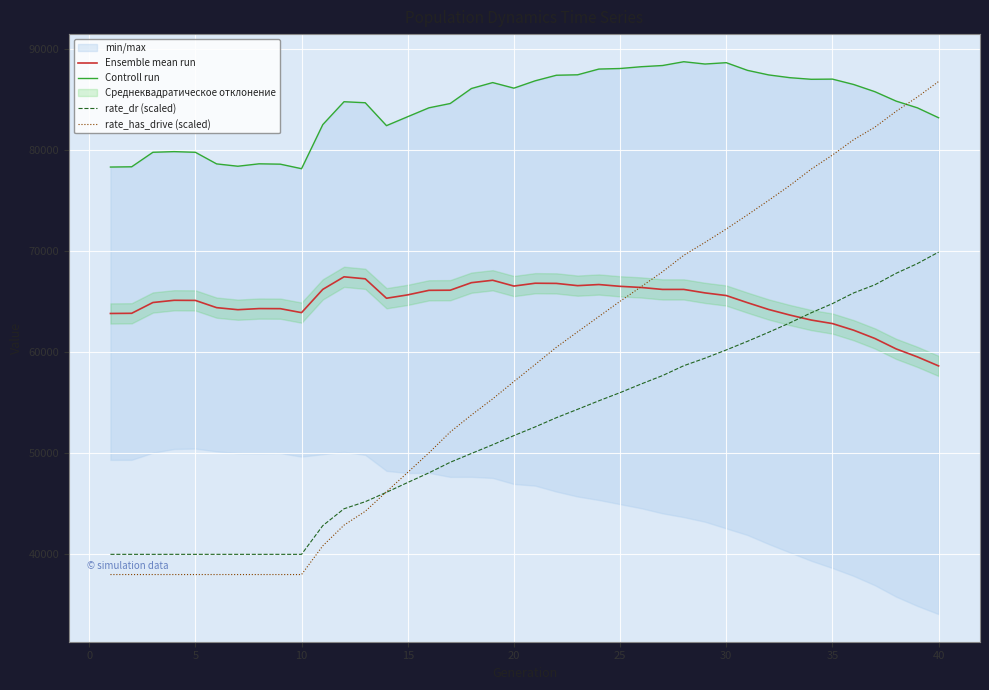

Does the chart display data point markers on the line(s)?

No